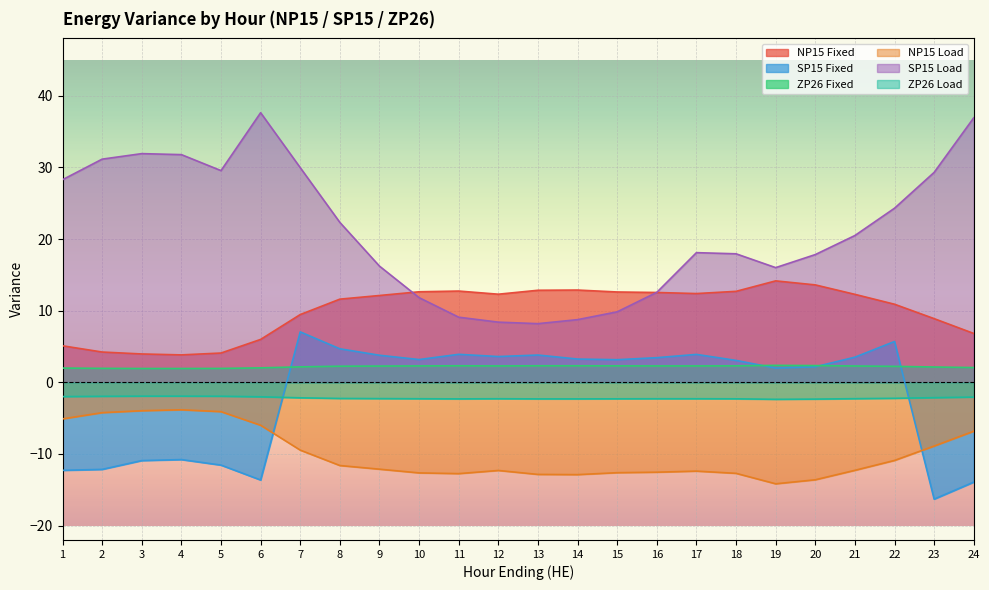

At which label does ZP26 Load reach its peak?

3